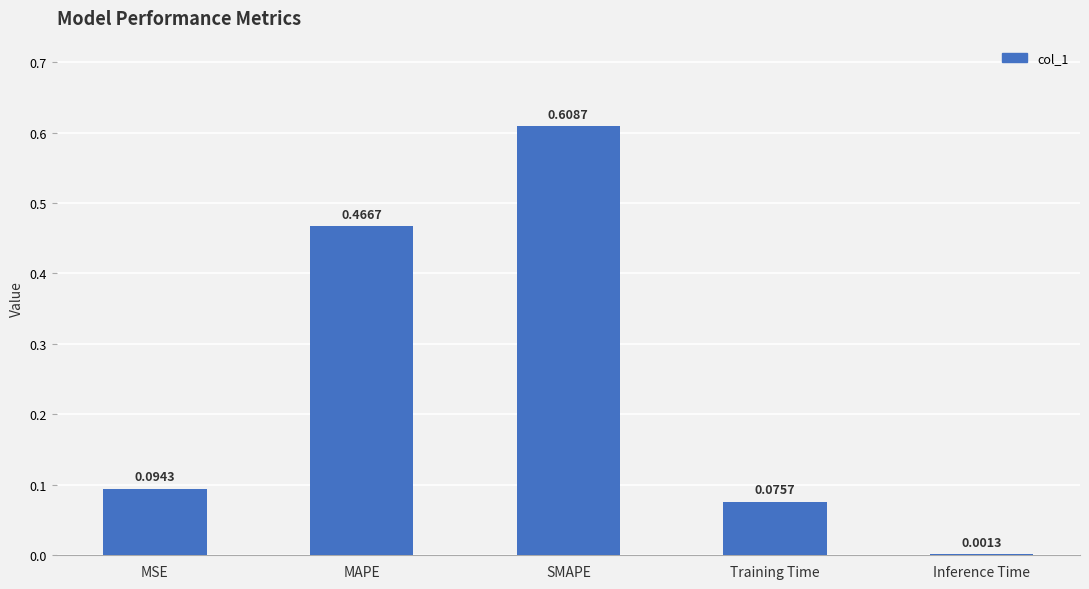

Which category has the highest value across all series?

SMAPE